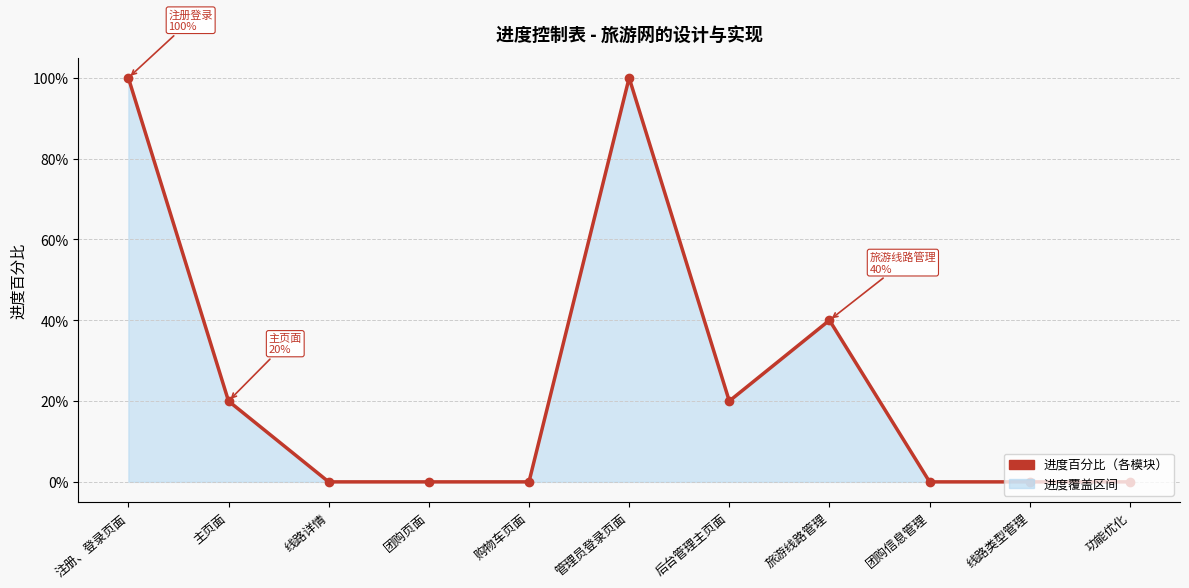

At which category does the data reach its first local valley?

后台管理主页面